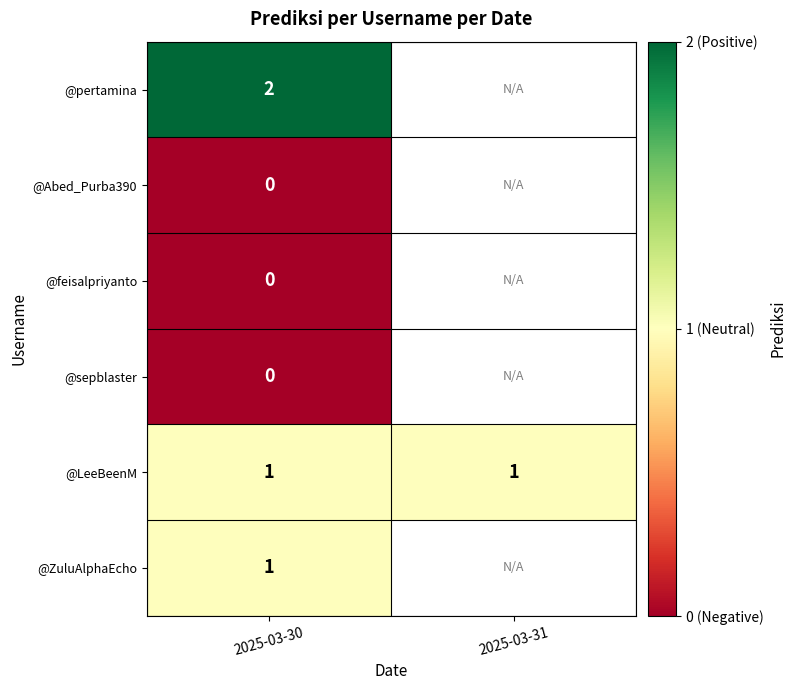

At which category is the sum across all series the highest?

2025-03-30